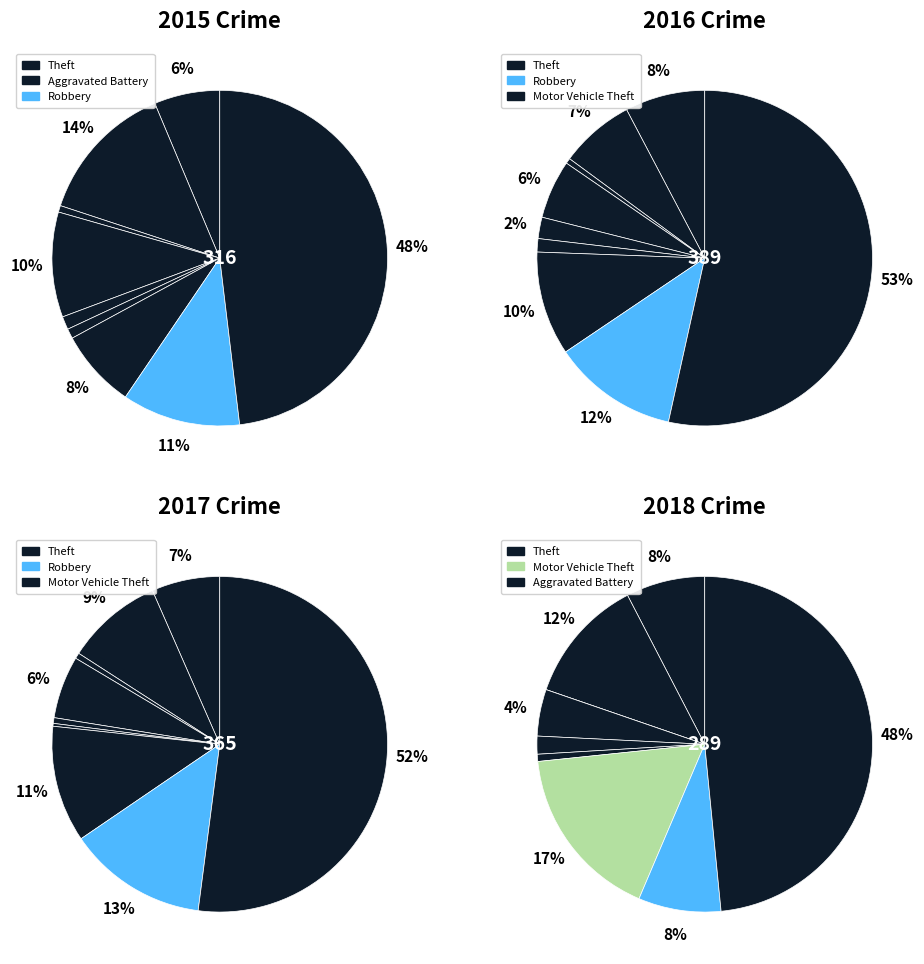

Between Robbery and Motor Vehicle Theft, which is larger?

Robbery